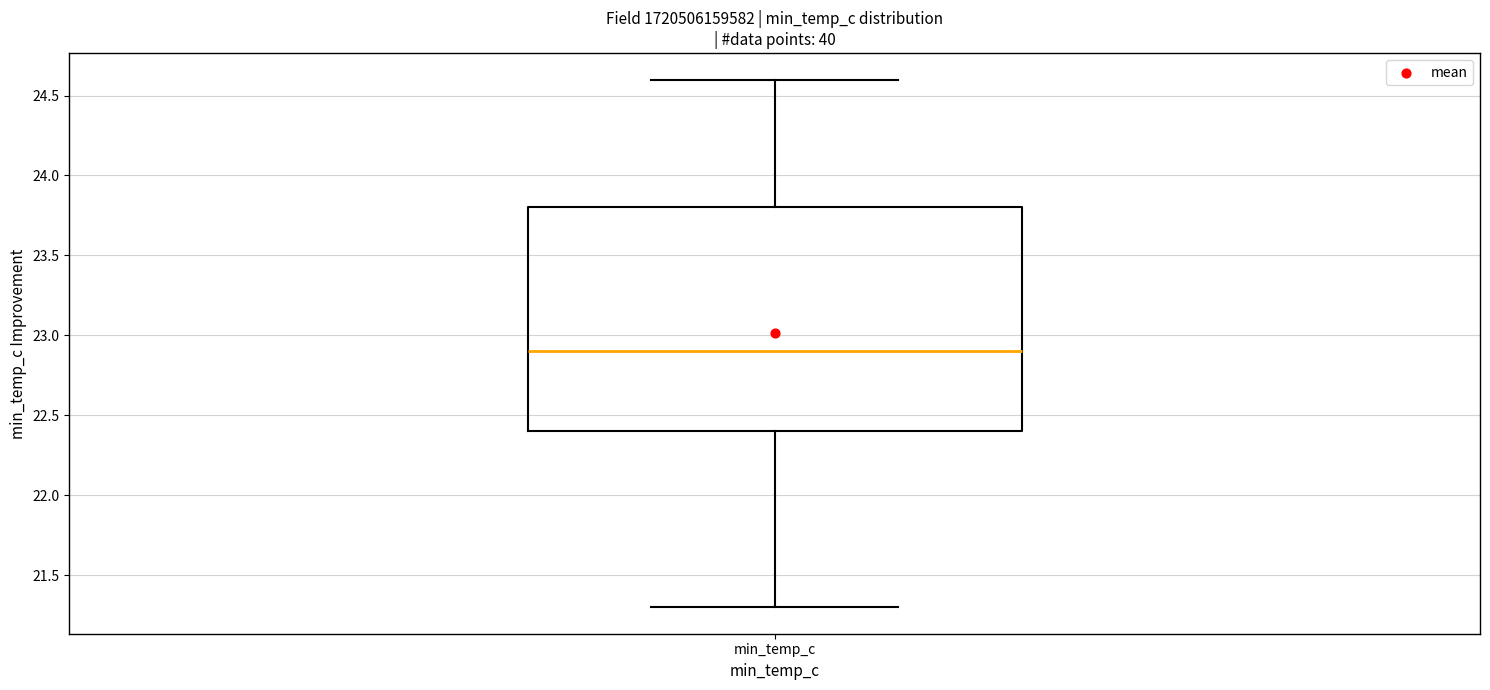

Where does the median line of the box for min_temp_c sit on the y-axis? The values are not printed on the chart, so give them approximately, as read against the axis.

22.9